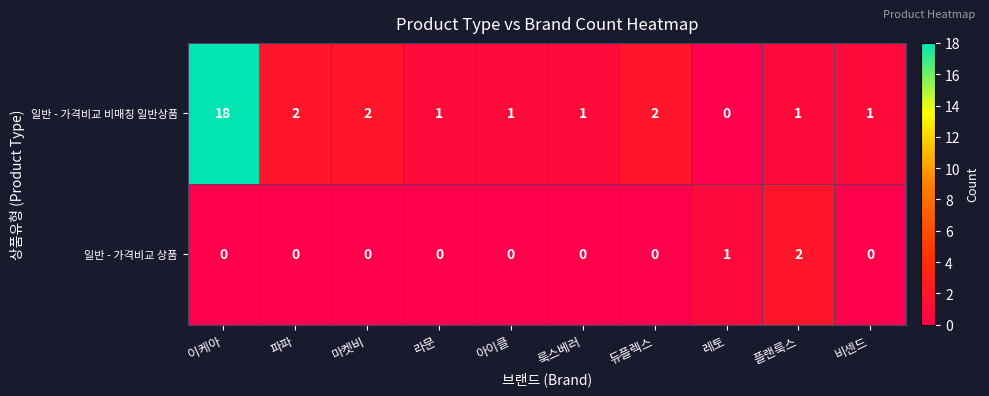

Reading left to right, what are all the values shown in this chart?

일반 - 가격비교 비매칭 일반상품: 18	2	2	1	1	1	2	0	1	1
일반 - 가격비교 상품: 0	0	0	0	0	0	0	1	2	0